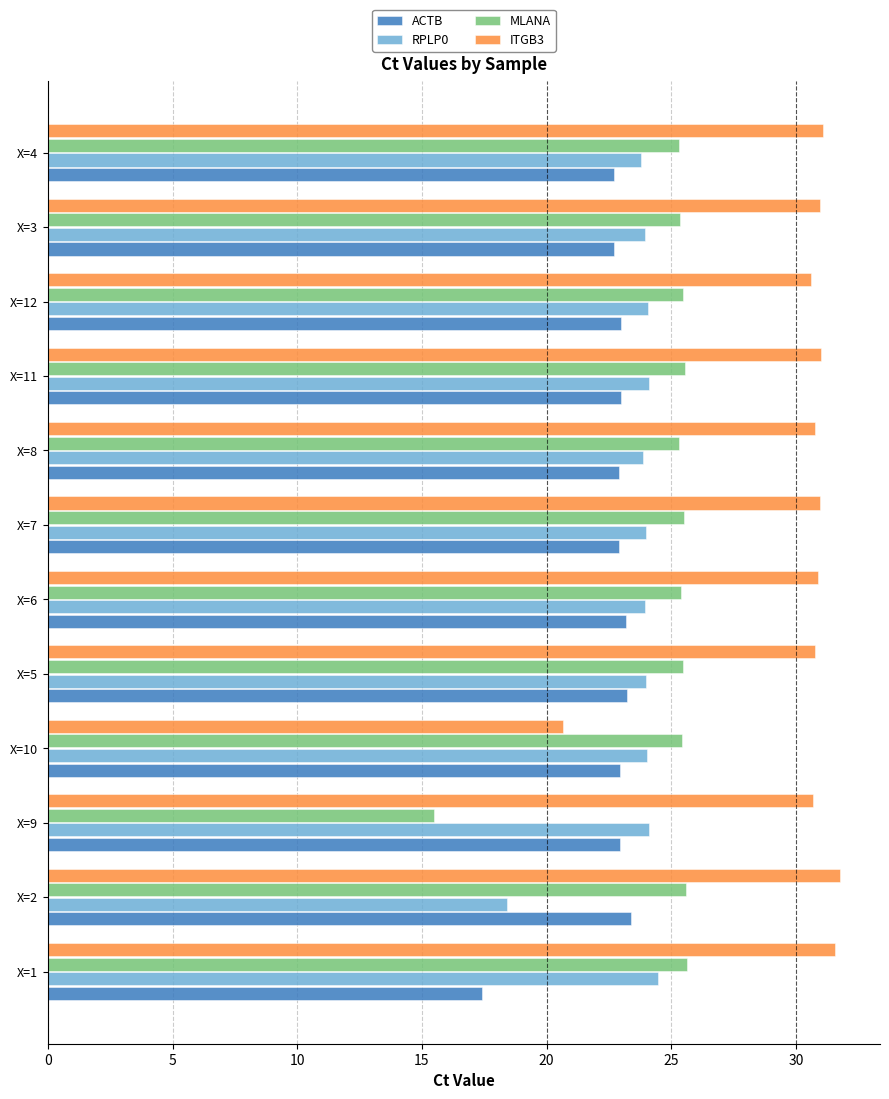

What is the spread (max minus min) of values at X=3?

8.2